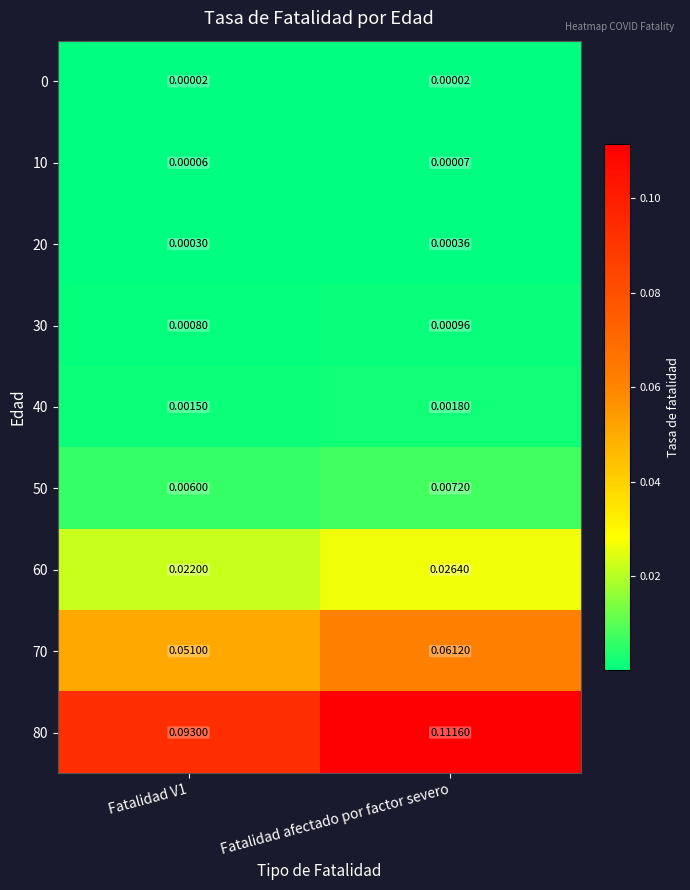

Which series has the largest total across all categories?

80